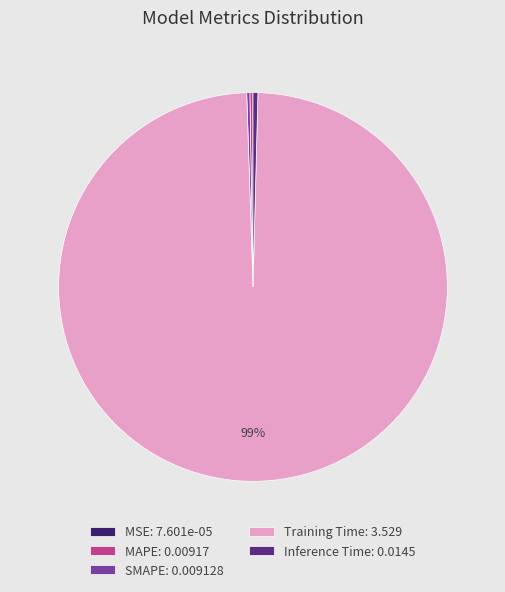

True or false: MSE accounts for 0% of the total.

True